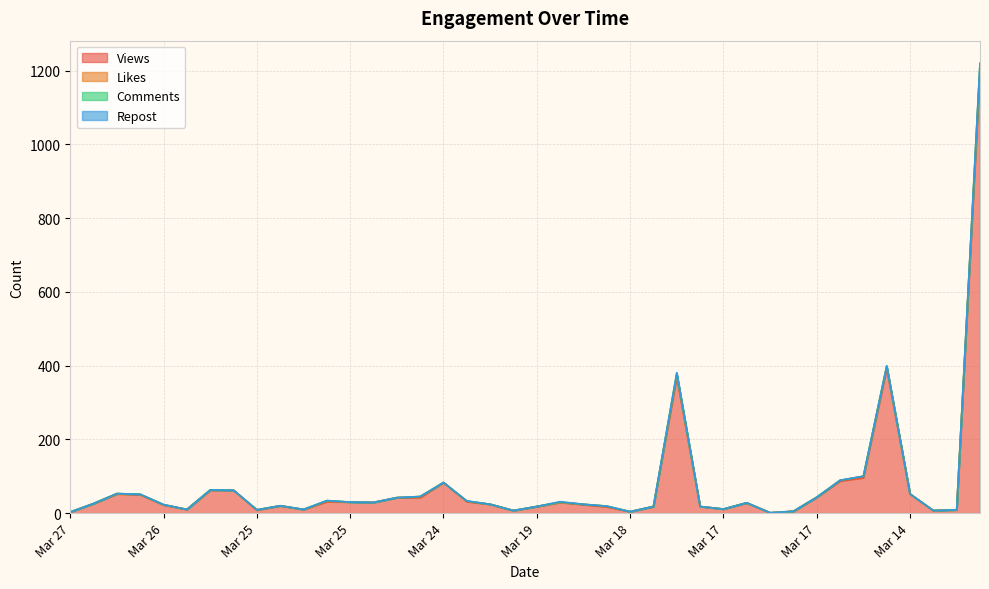

What is the greatest value displayed?

1200